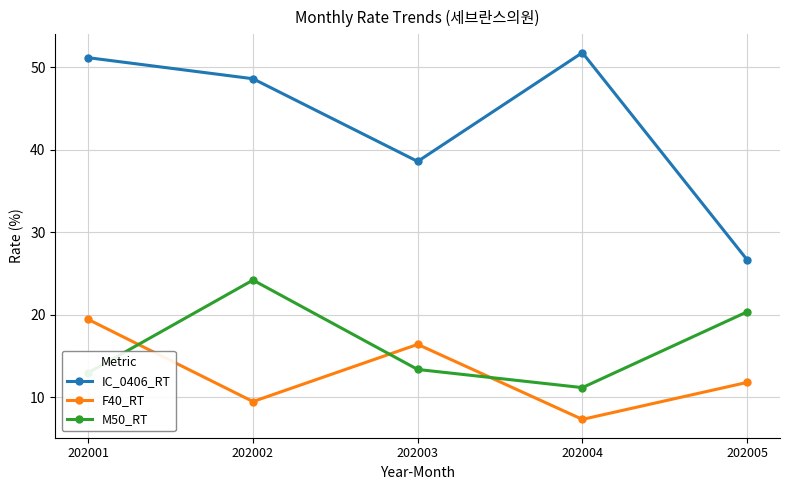

What is the lowest value of the F40_RT series?

7.3